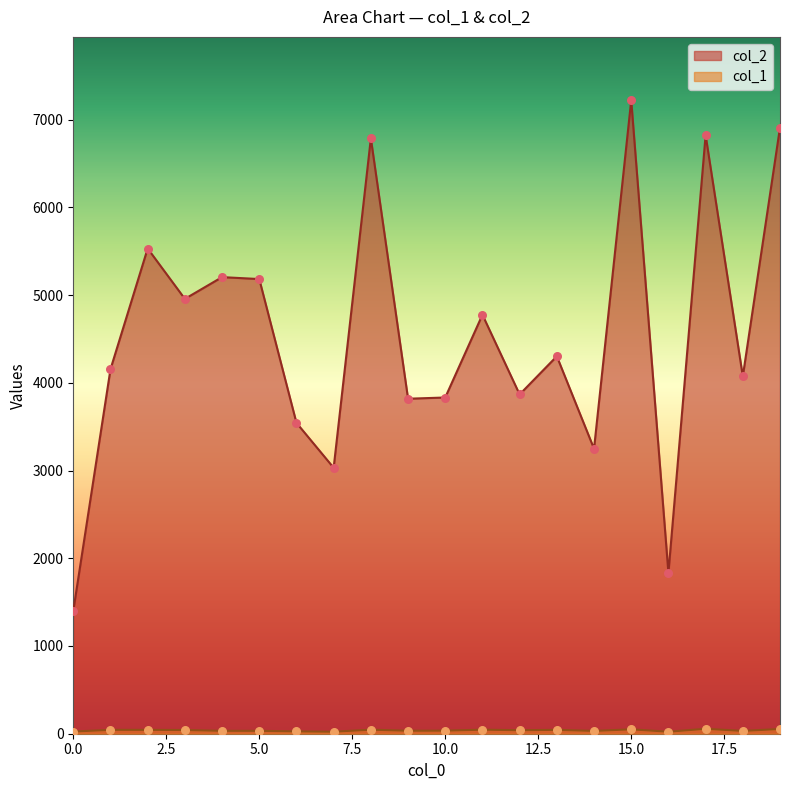

Which series has the largest total across all categories?

col_2